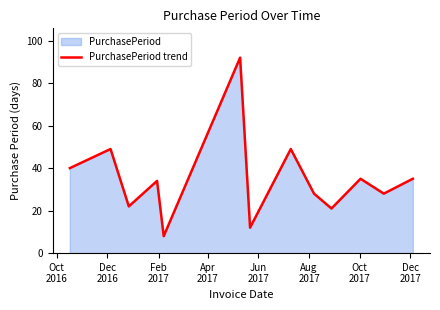

What is the maximum value shown in the chart?

92